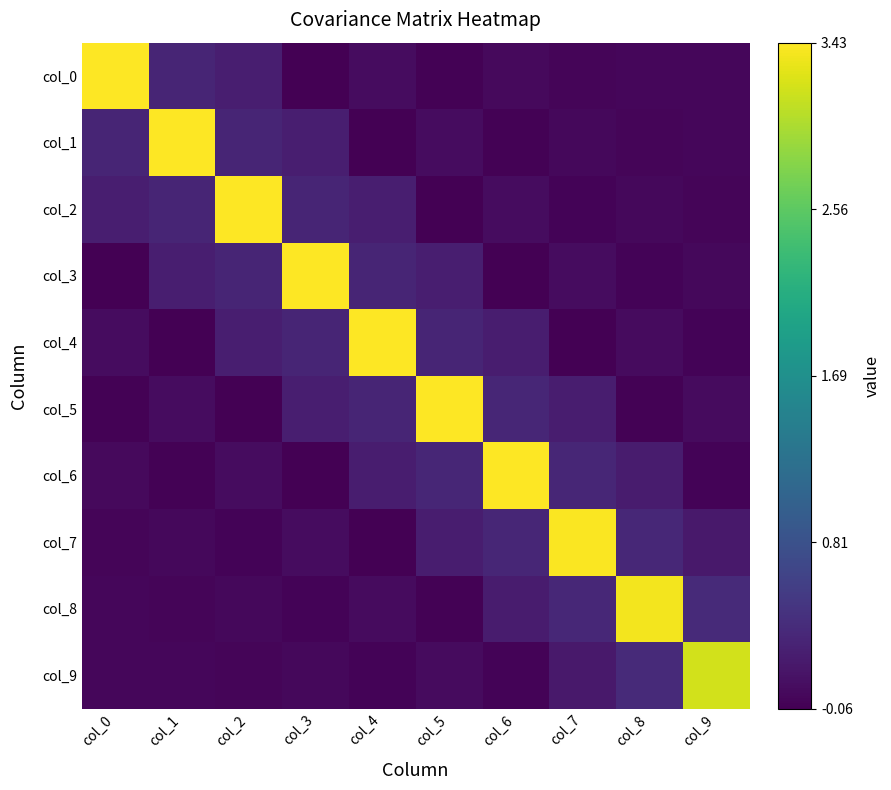

What is the total value across all series at col_4?

4.5